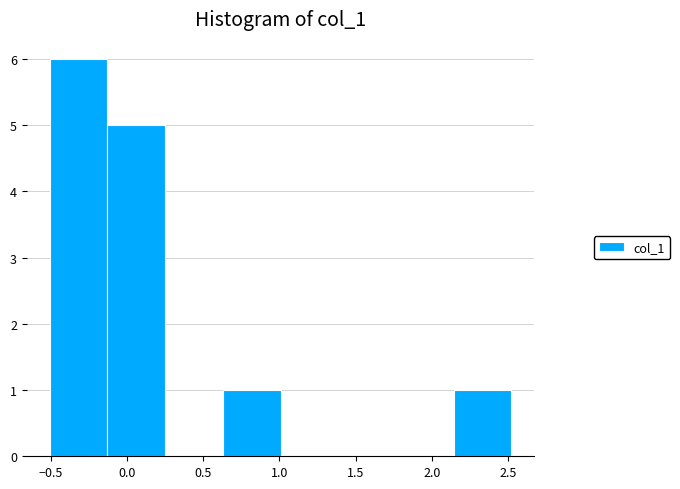

Reading left to right, transcribe this chart: for each bar, give the range it covers on the x-axis and its height. Neither the bar edges nor the heights are printed on the chart, so give them approximately, as read against the axes.

-0.50 to -0.15: 6
-0.15 to 0.25: 5
0.25 to 0.65: 0
0.65 to 1.00: 1
1.00 to 1.40: 0
1.40 to 1.75: 0
1.75 to 2.15: 0
2.15 to 2.50: 1